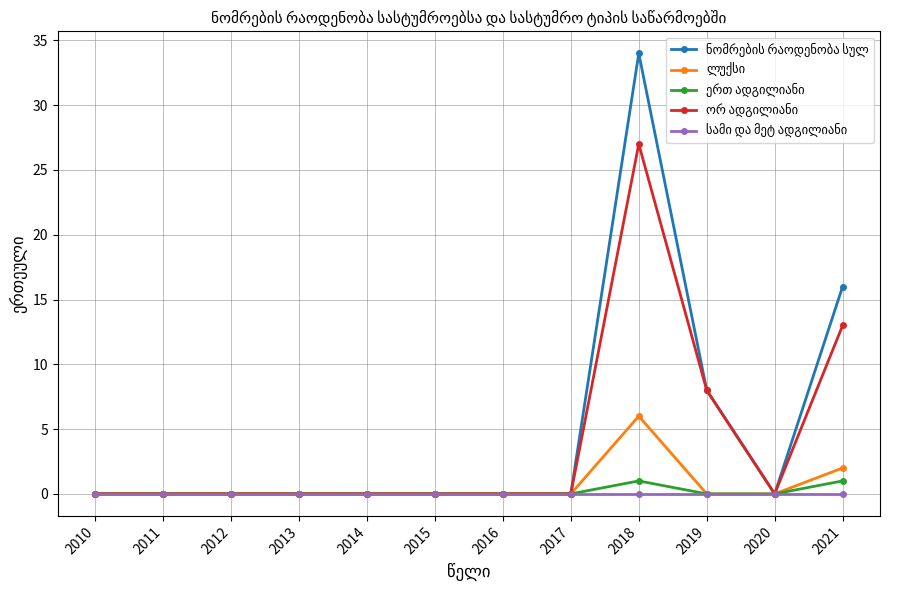

Which label corresponds to the largest value in the chart?

2018